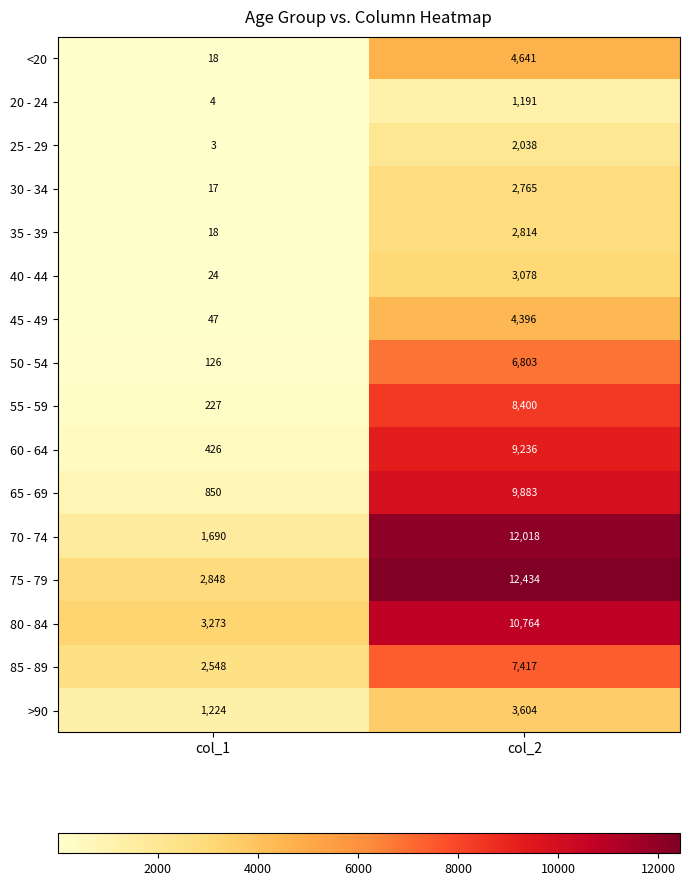

Where is 30 - 34 nearest to the value 1391?

col_1